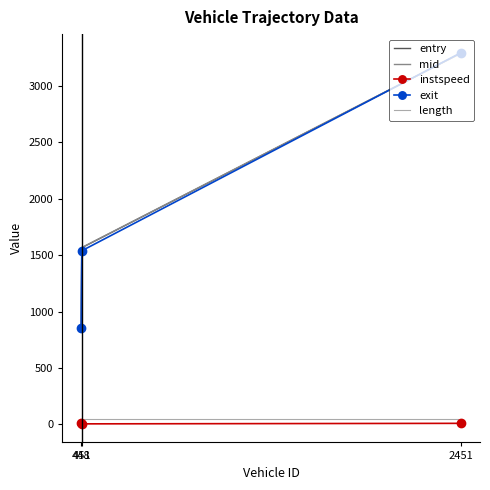

What is the maximum value for entry?

3290.6